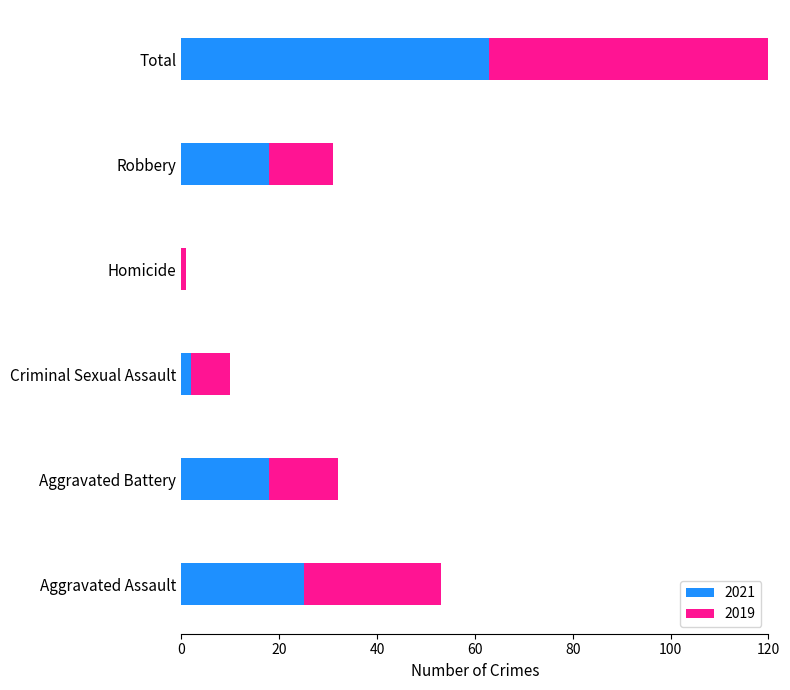

What is the label of the 3rd bar from the left?

Criminal Sexual Assault